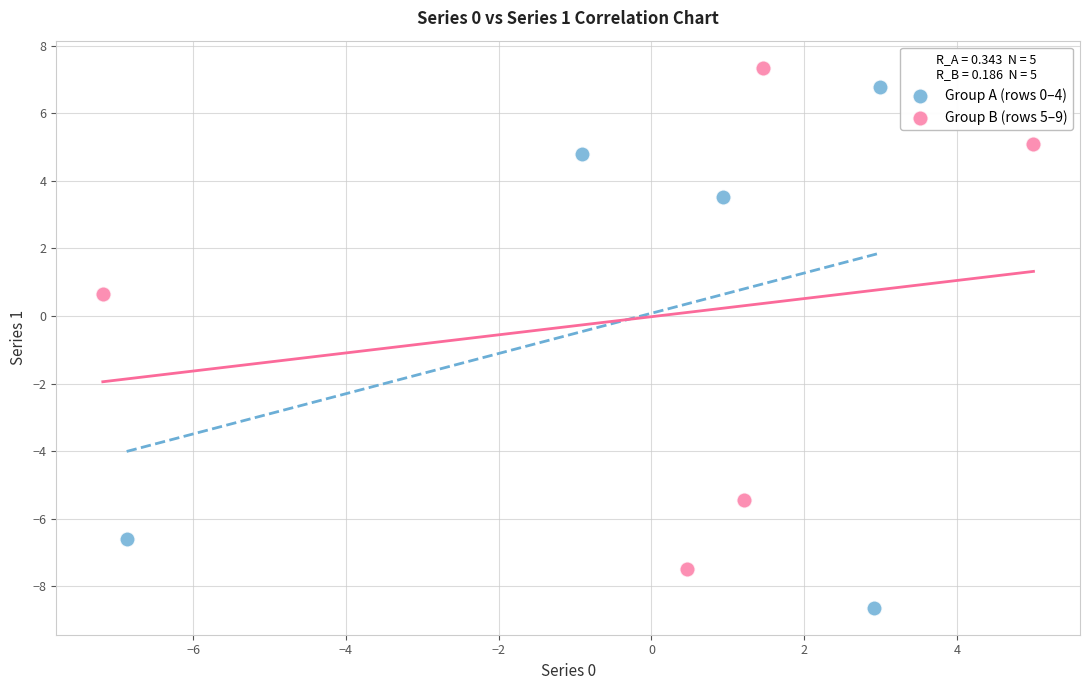

What are all the series names shown in the legend?

Group A (rows 0–4), Group B (rows 5–9)